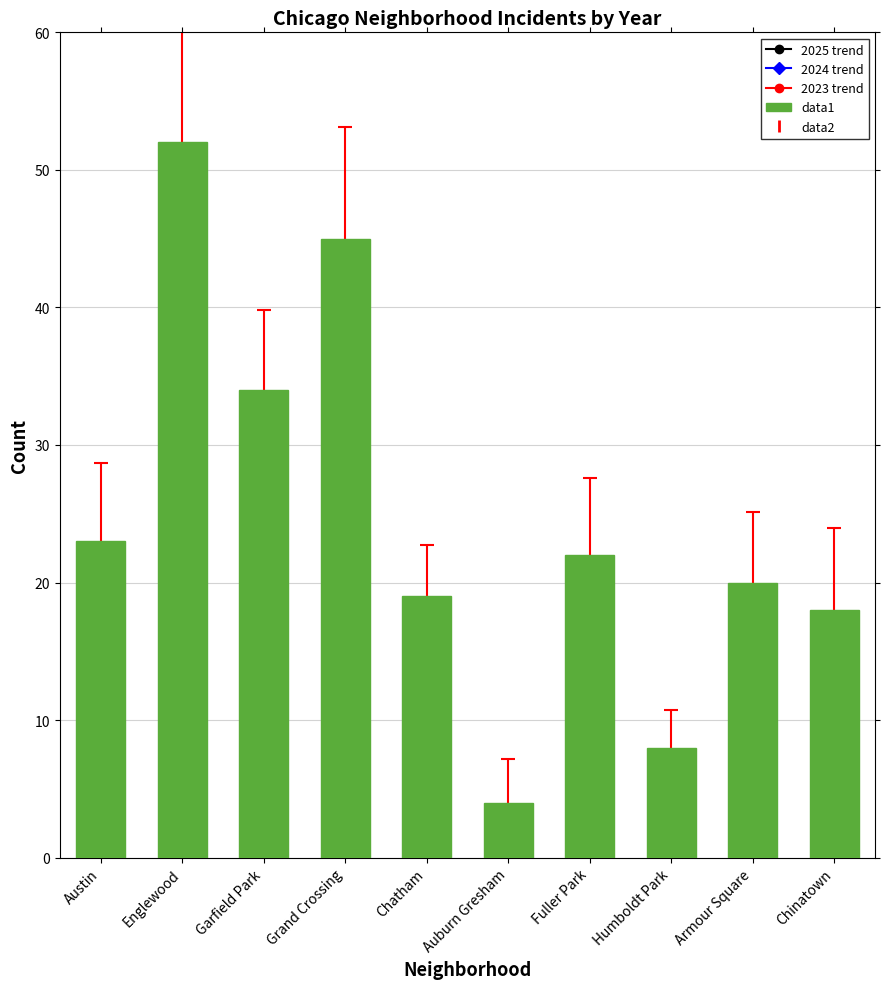

Approximately how many times larger is the value at Armour Square compared to Austin?

0.9